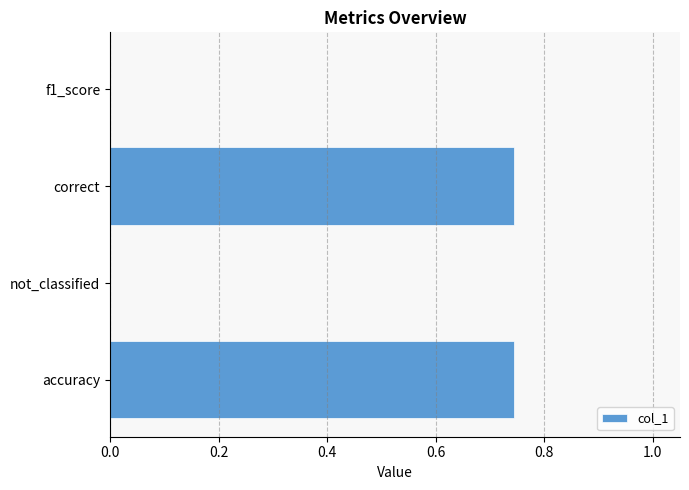

How many values are between 0 and 1?

4